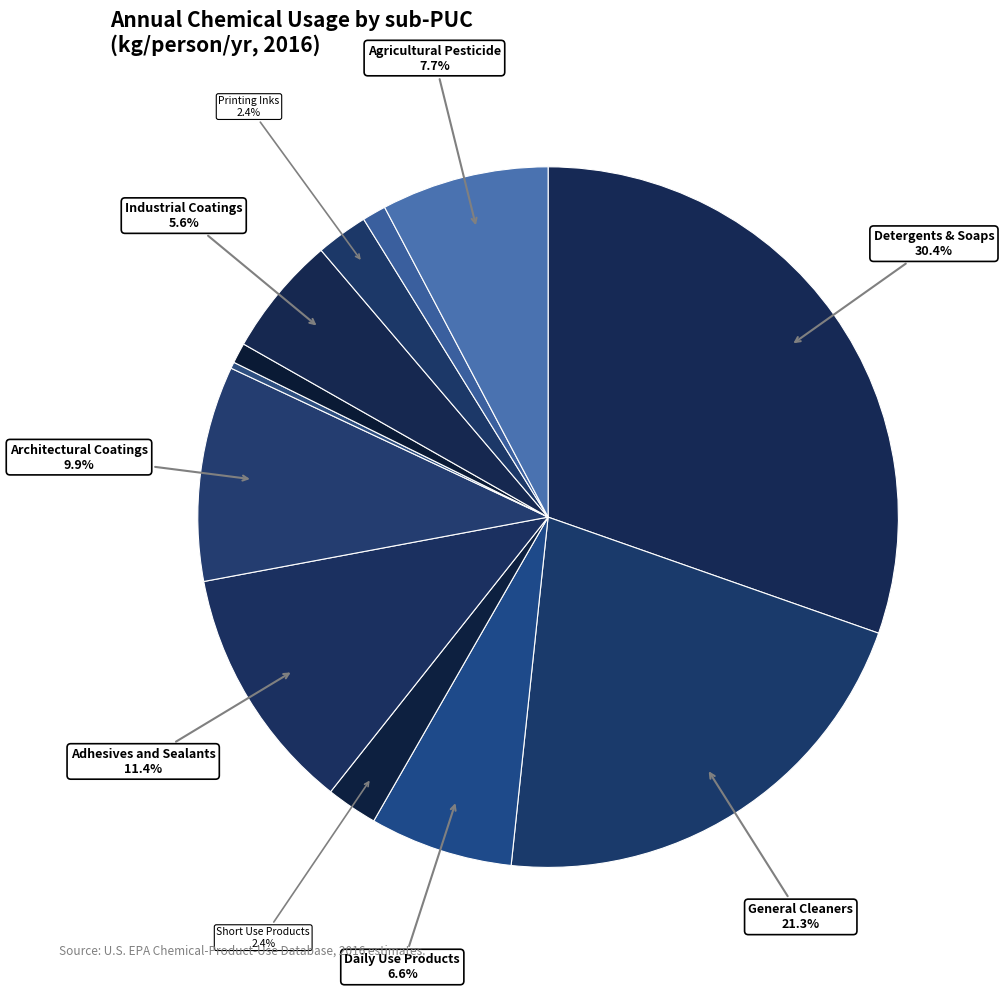

How many slices are in this pie chart?

12